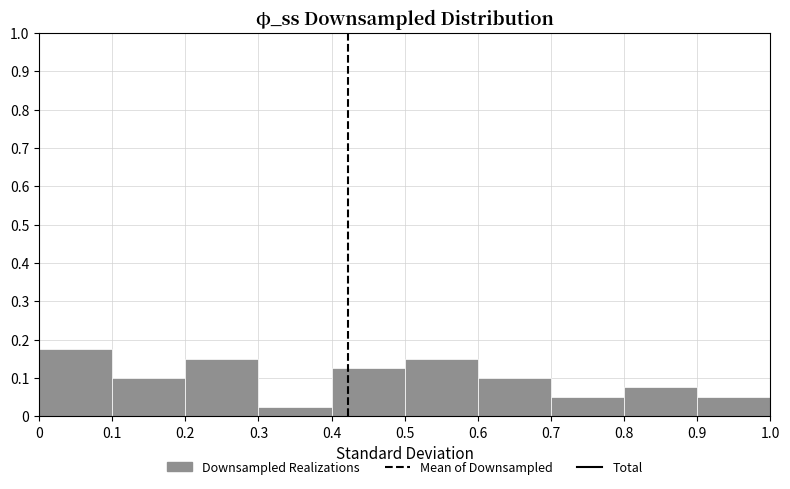

How tall is the bar that spans 0.7 to 0.8 on the x-axis? The values are not printed on the chart, so give them approximately, as read against the axis.

0.05